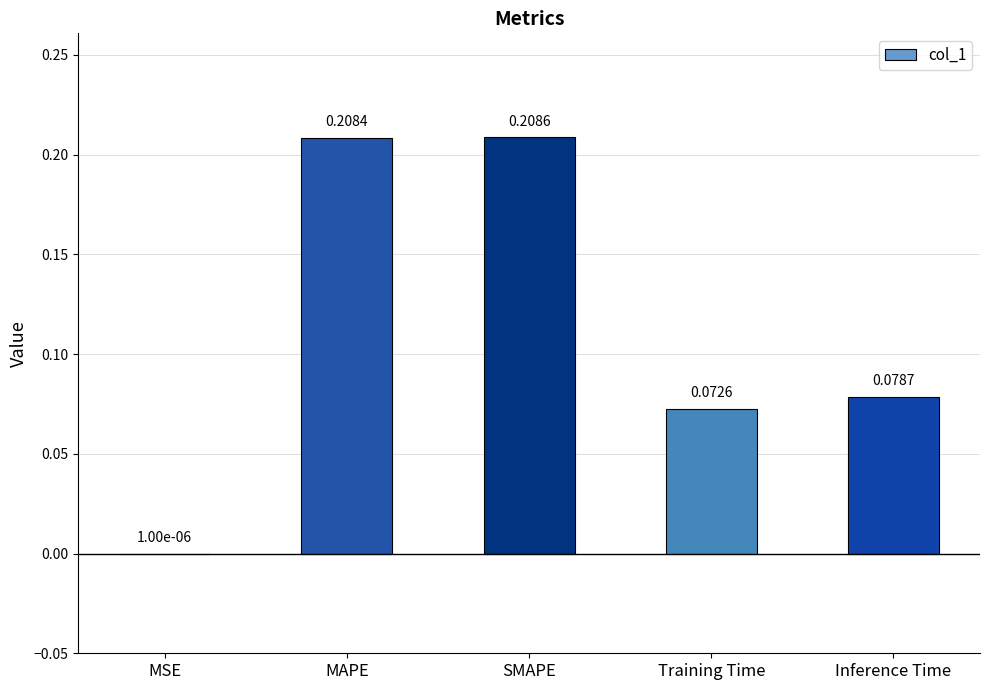

Which has a higher value, MSE or MAPE?

MAPE